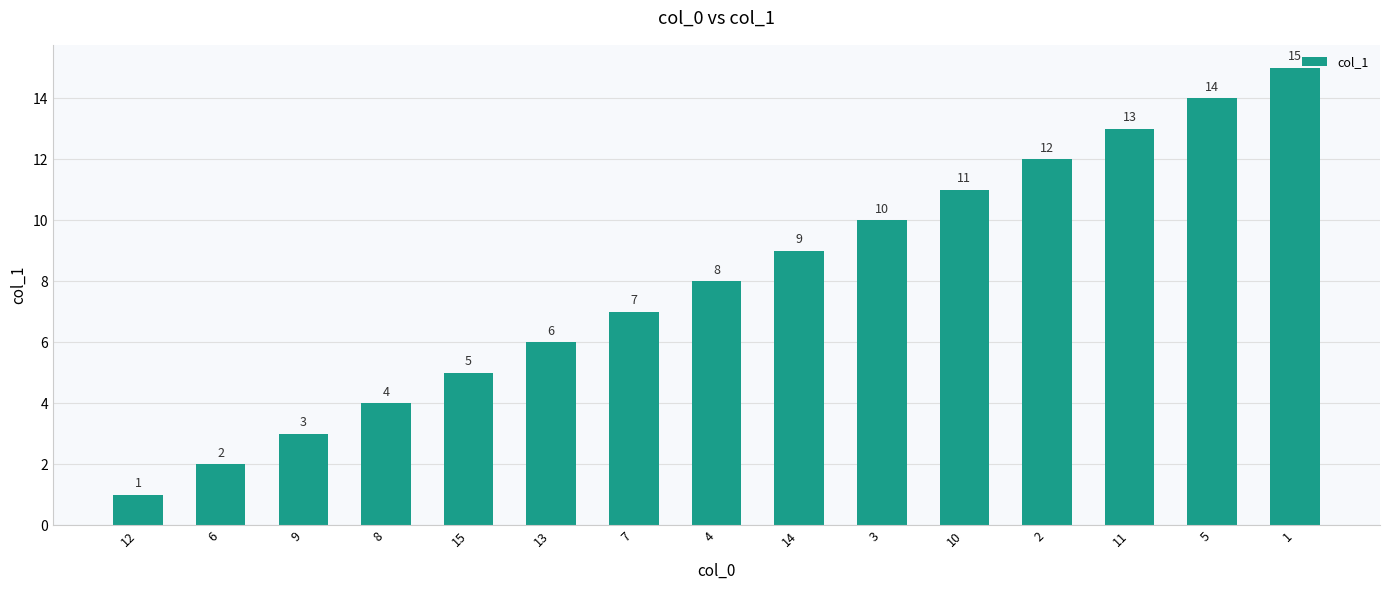

List the labels in order of value, largest first.

1, 5, 11, 2, 10, 3, 14, 4, 7, 13, 15, 8, 9, 6, 12